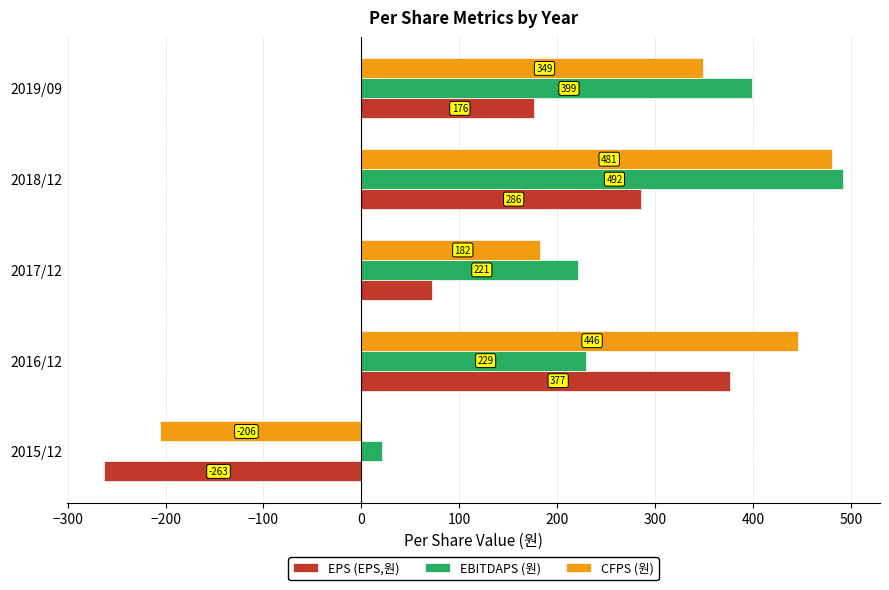

Rank the categories by EPS (EPS,원) value from lowest to highest.

2015/12, 2017/12, 2019/09, 2018/12, 2016/12